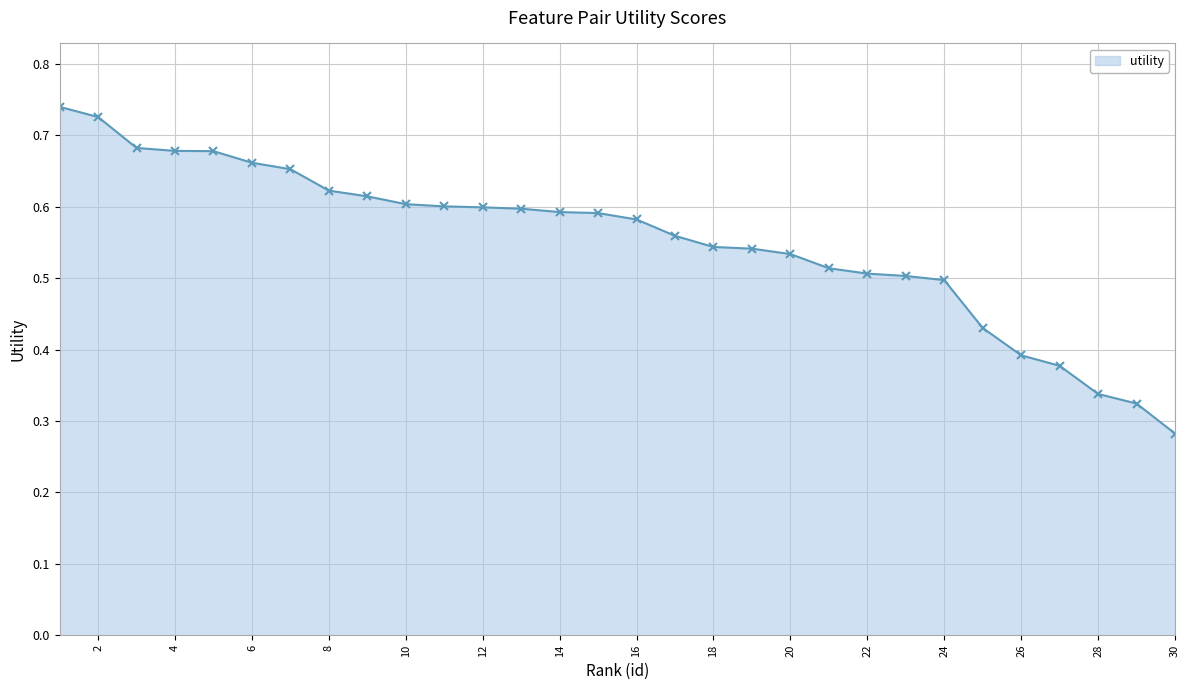

Count the values in the range 0 to 1.

30